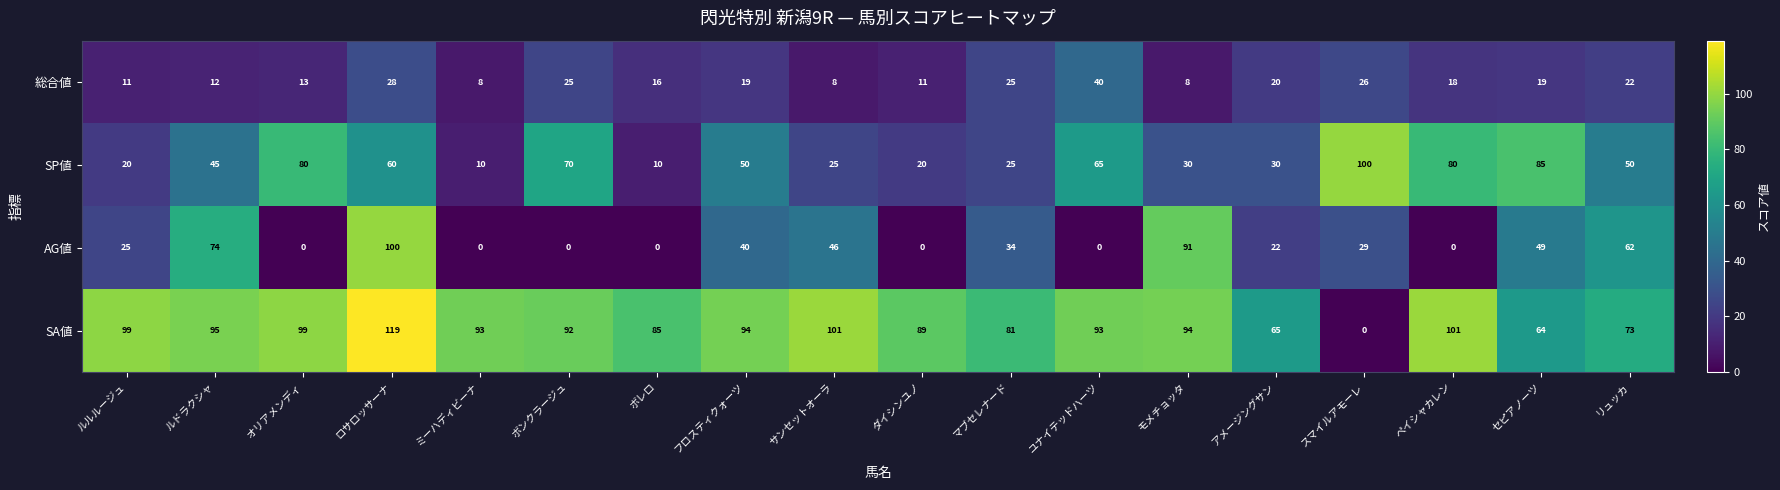

Which series has the widest spread of values?

SA値